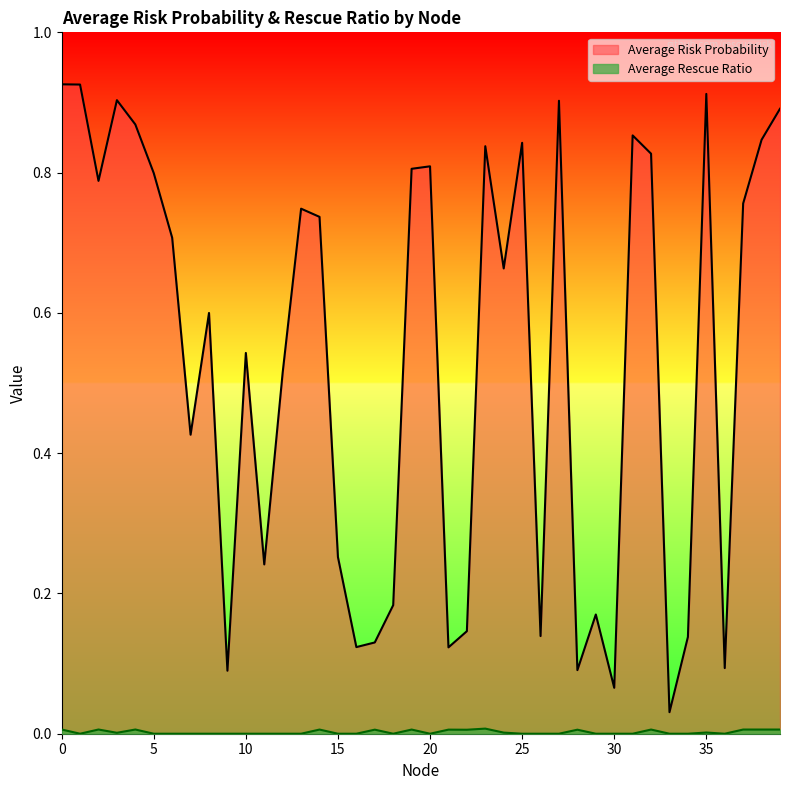

Which category has the highest value in the Average Rescue Ratio series?

23